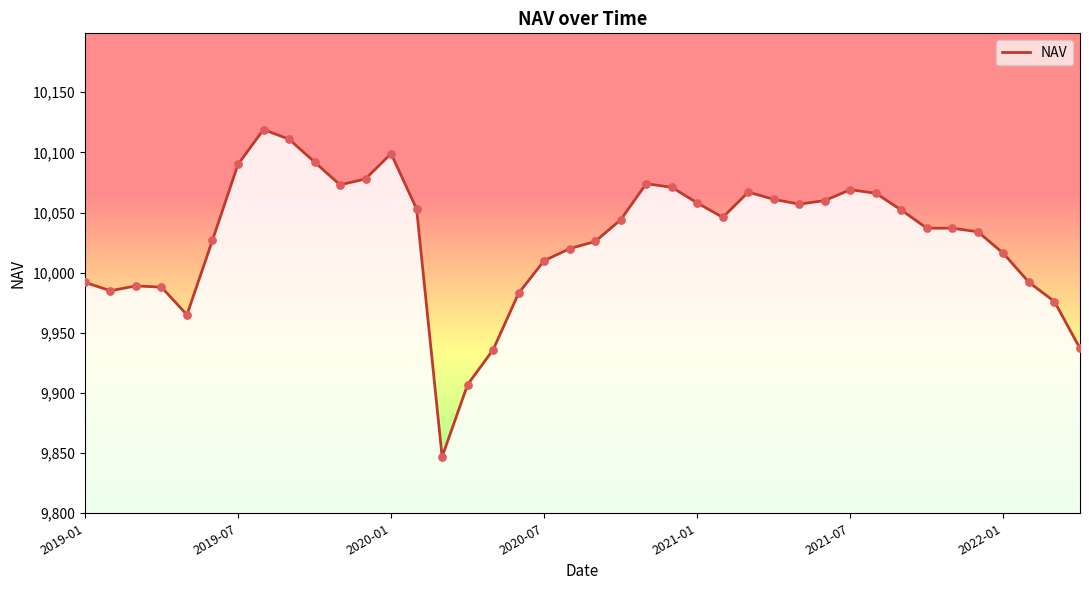

Approximately how many times larger is the value at 32 compared to 38?

1.0